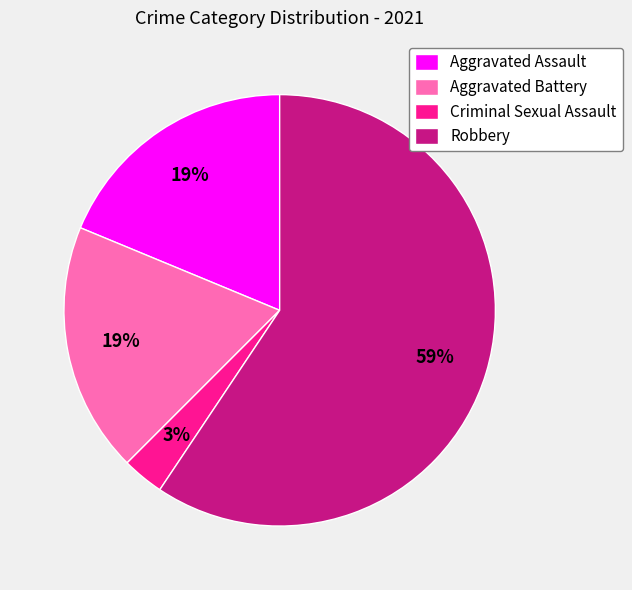

How many segments does this pie chart have?

4